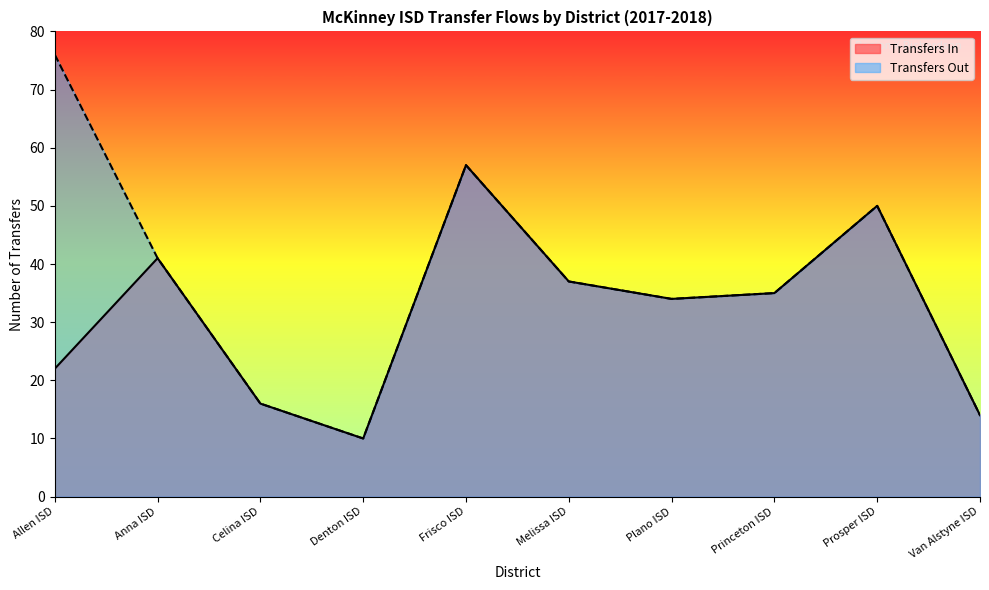

Which series changed the most between Celina ISD and Melissa ISD?

Transfers In